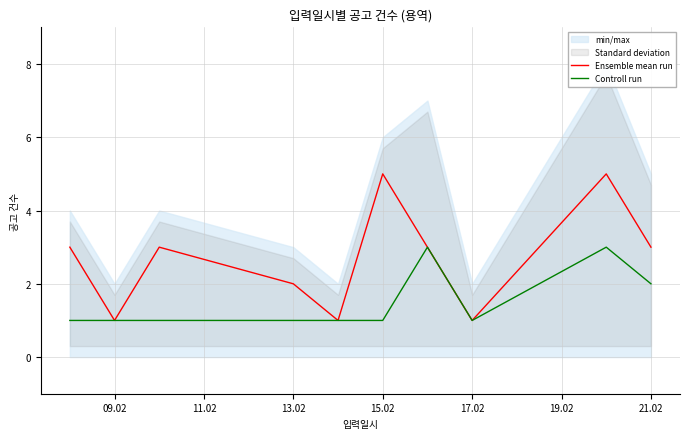

List the series in order of their overall mean, highest first.

Ensemble mean run, Controll run